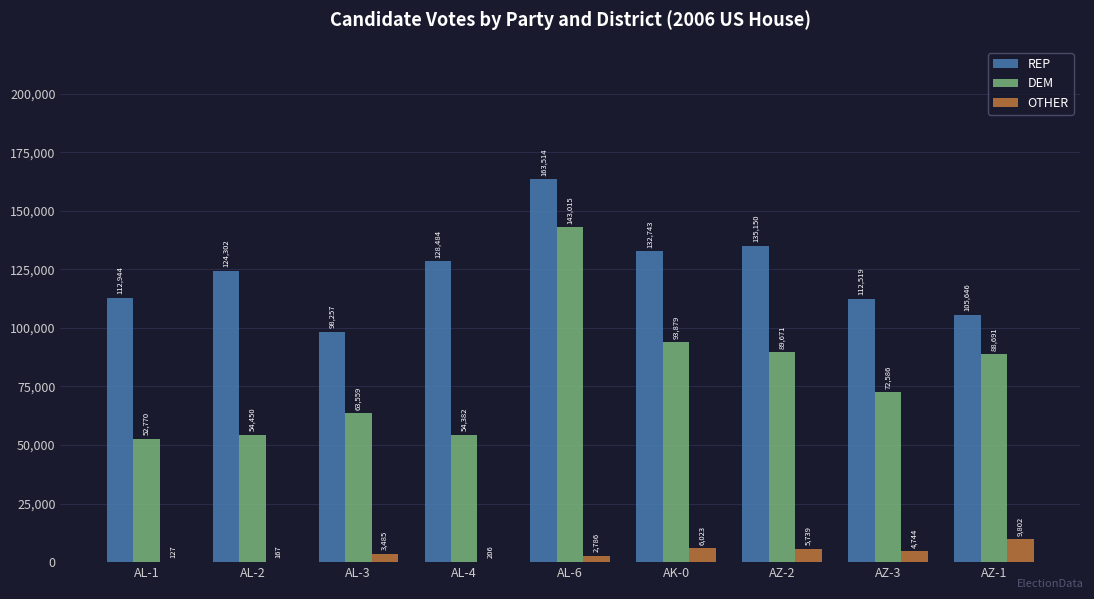

What is the sum of all DEM values?

713003